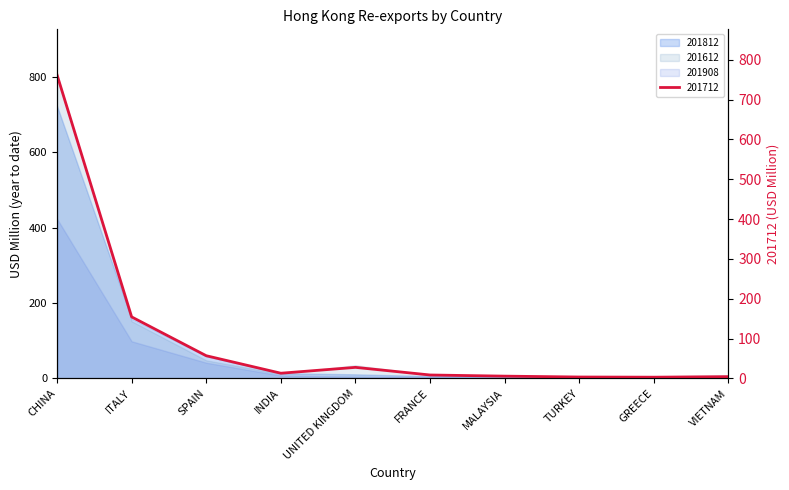

What value does the 201712 series have at GREECE?

3.2